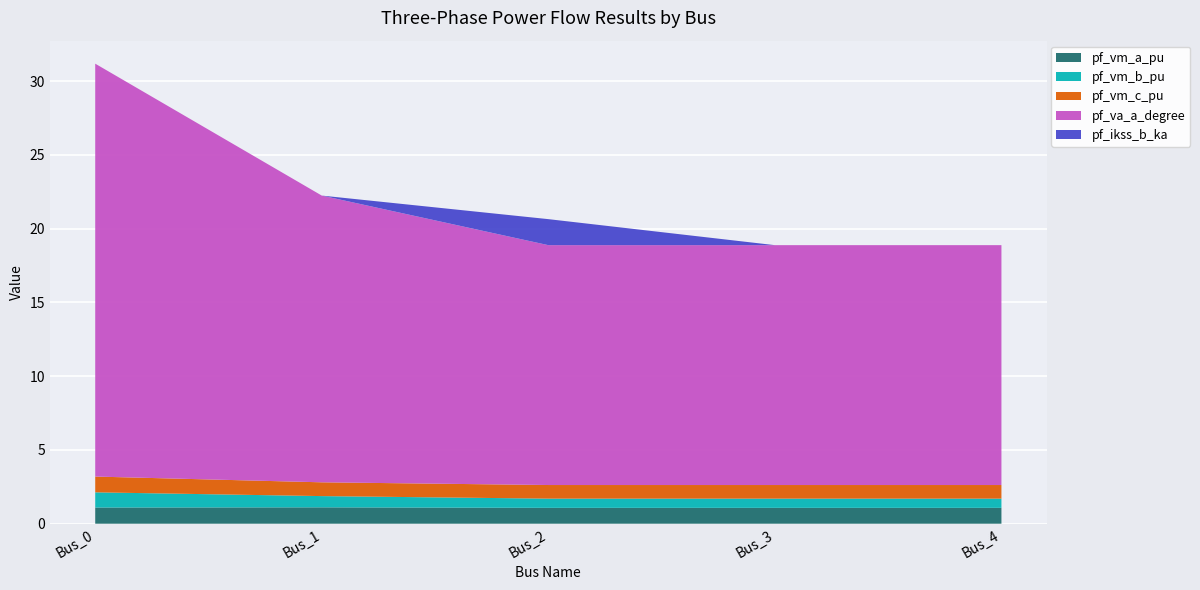

Reading left to right, what are all the values shown in this chart?

pf_vm_a_pu: 1.1	1.1	1.1	1.1	1.1
pf_vm_b_pu: 1.0	0.8	0.6	0.6	0.6
pf_vm_c_pu: 1.1	0.9	0.9	0.9	0.9
pf_va_a_degree: 28.0	19.4	16.3	16.3	16.3
pf_ikss_b_ka: 0.0	0.0	1.8	0.0	0.0